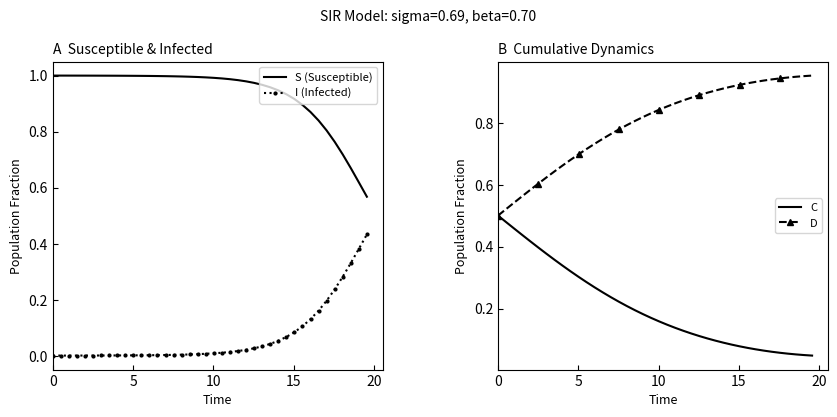

True or false: S (Susceptible) and I (Infected) intersect in this chart.

False